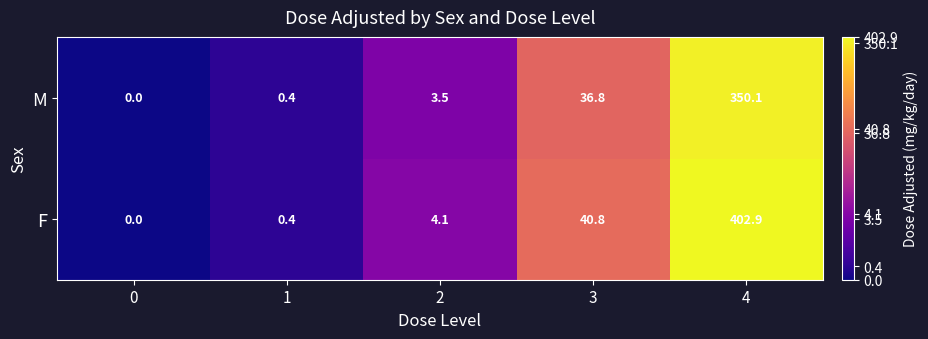

What is the greatest value displayed?

402.9